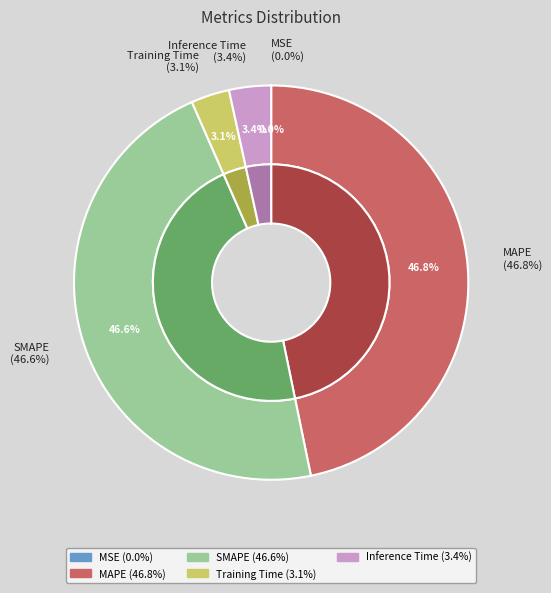

What is the total percentage of Inference Time and MSE?

3.4%